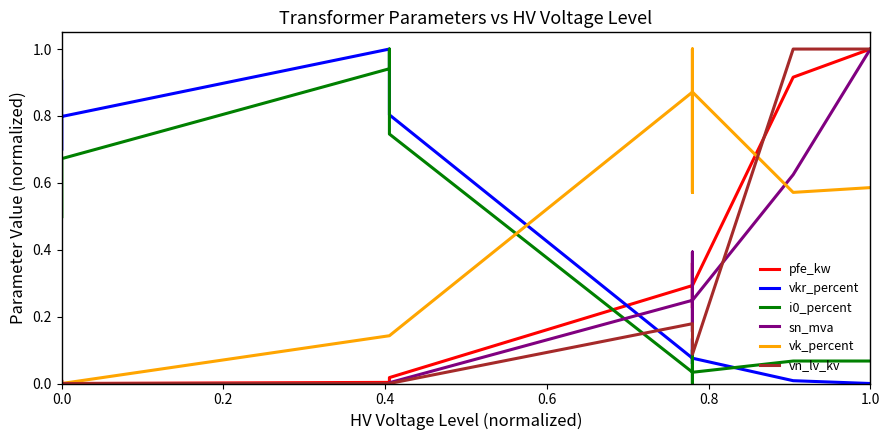

Which series ends up on top after the final intersection of vn_lv_kv and i0_percent?

vn_lv_kv